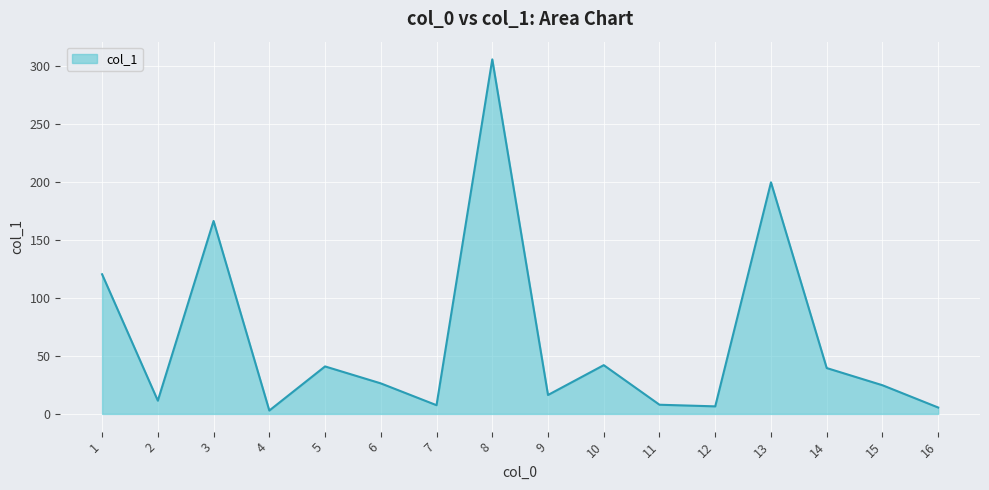

What is the difference between the maximum and minimum values?

302.5